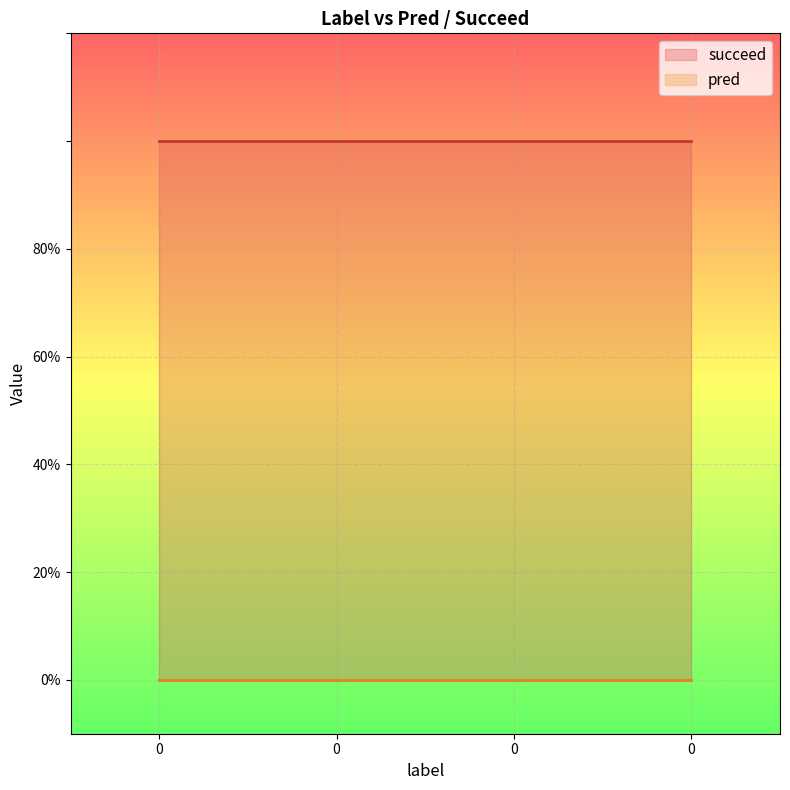

List the series in order of their peak value, highest first.

succeed, pred